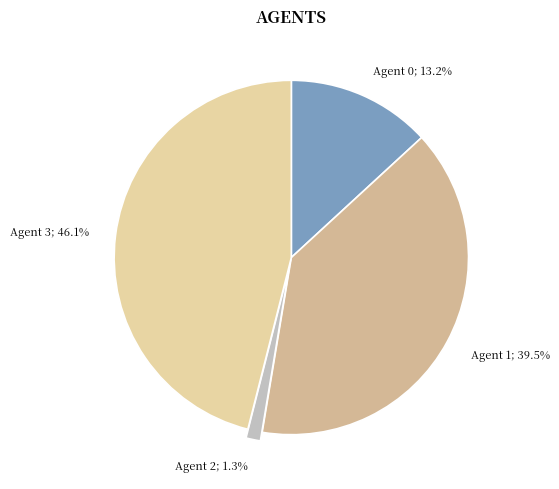

Is there any slice that represents more than half of the pie?

No